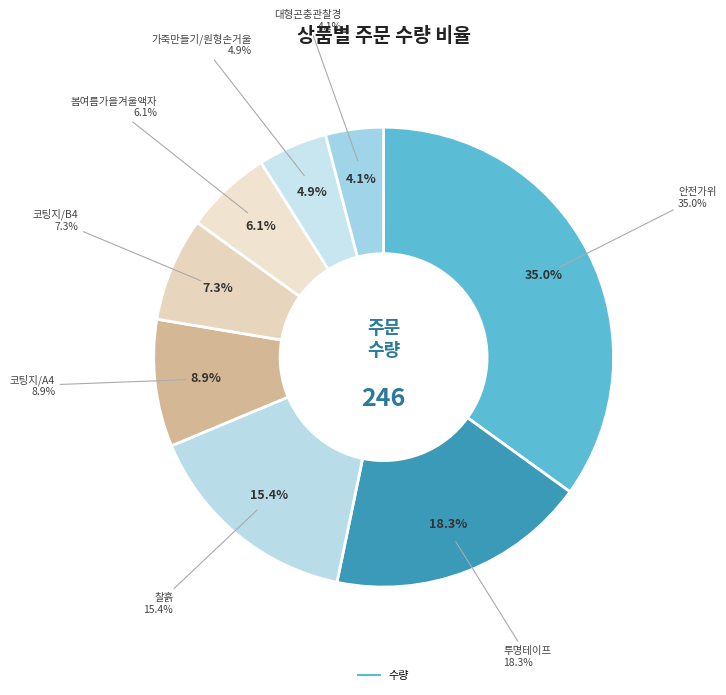

To the nearest percent, what is the difference between the largest and smallest slice percentages?

31%